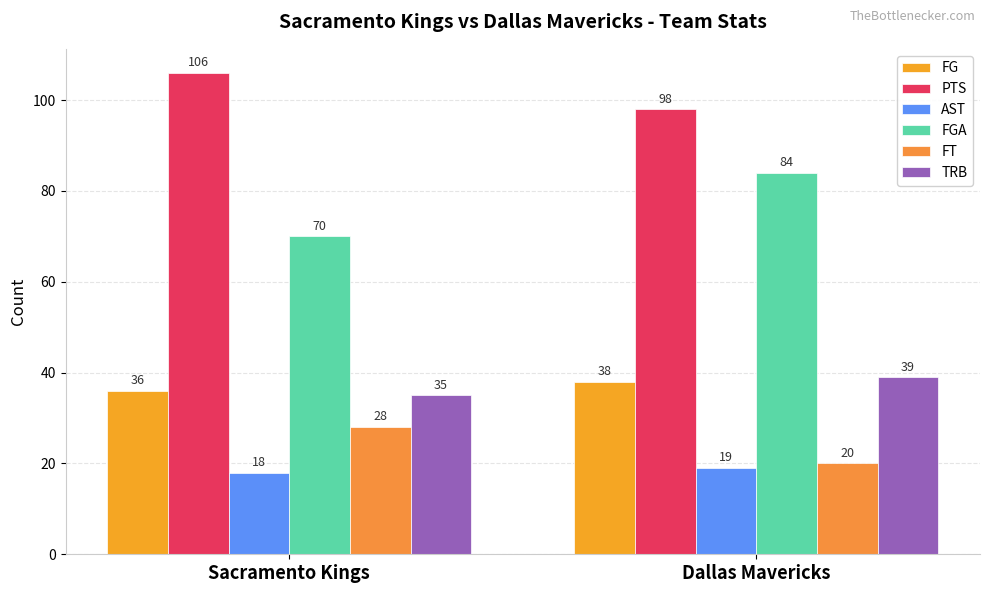

What is the greatest value displayed?

106